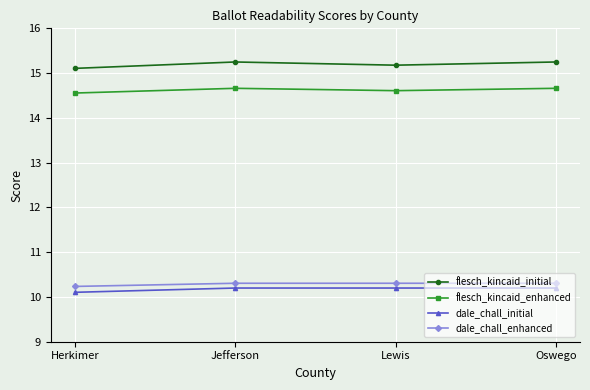

Does the chart display data point markers on the line(s)?

Yes